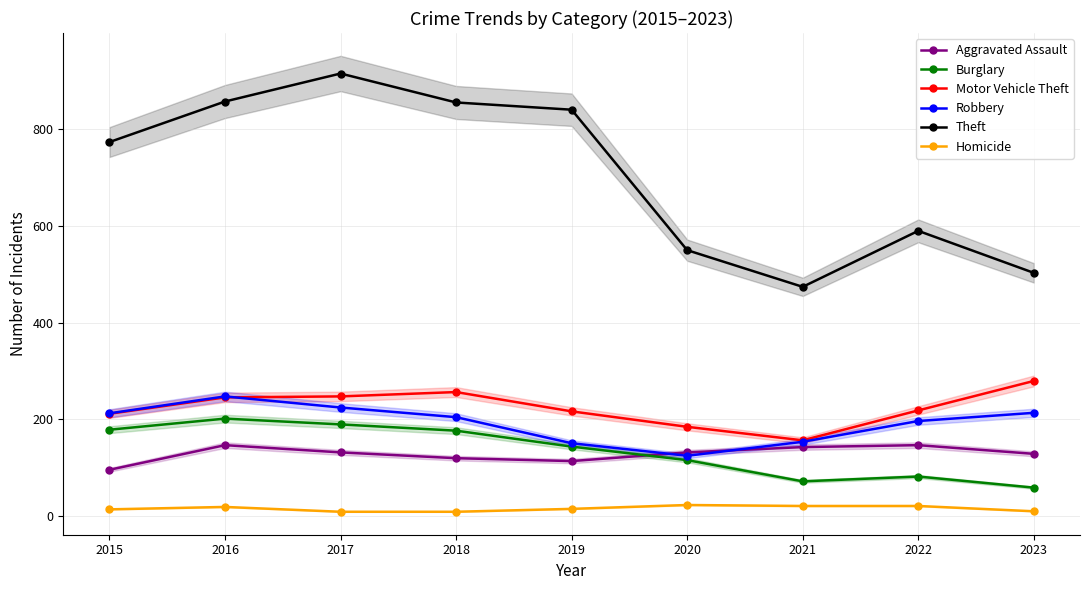

True or false: Robbery and Homicide intersect in this chart.

False